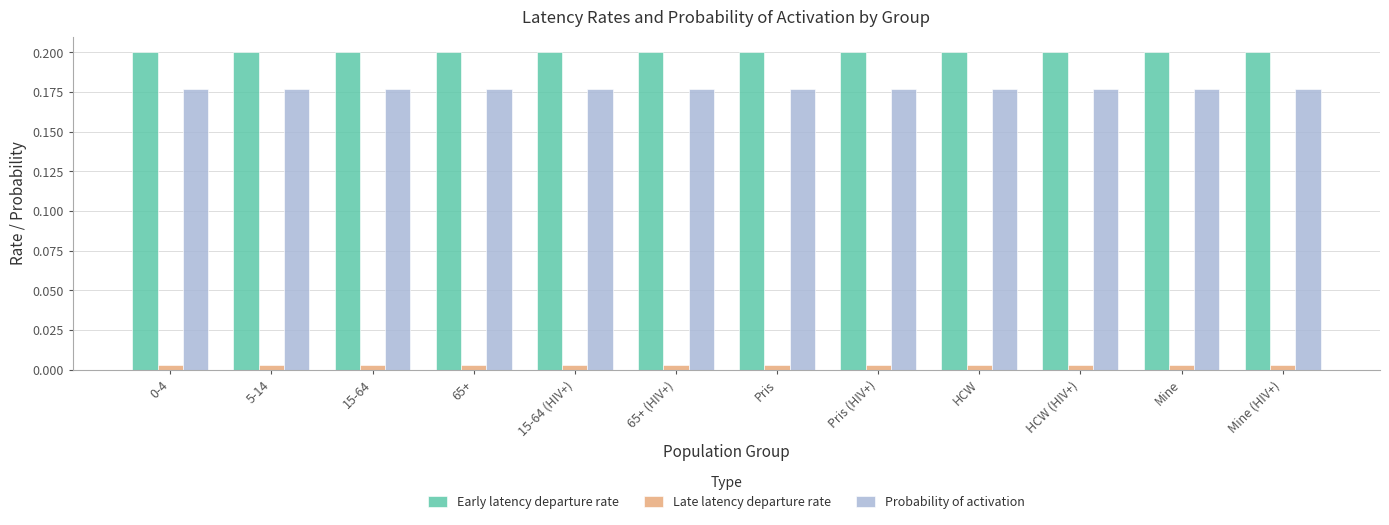

The Probability of activation series shows 0.3 at 5-14. True or false?

False